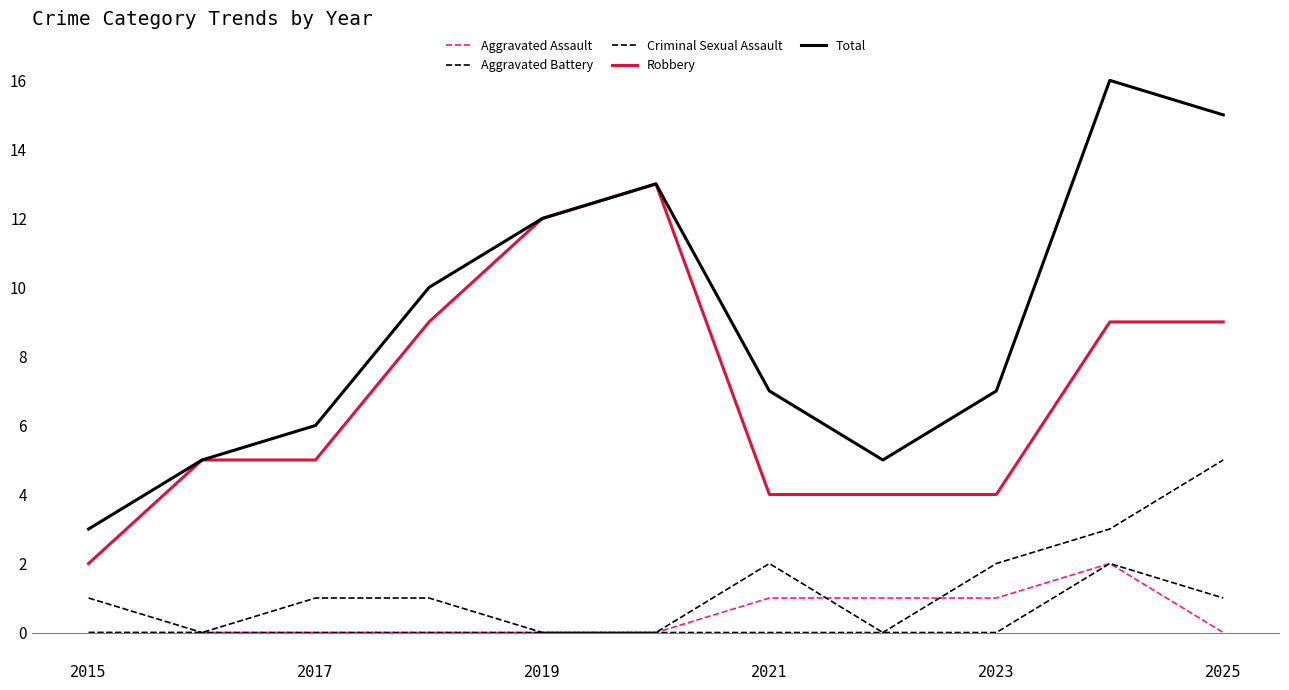

How many lines are shown in the chart?

5